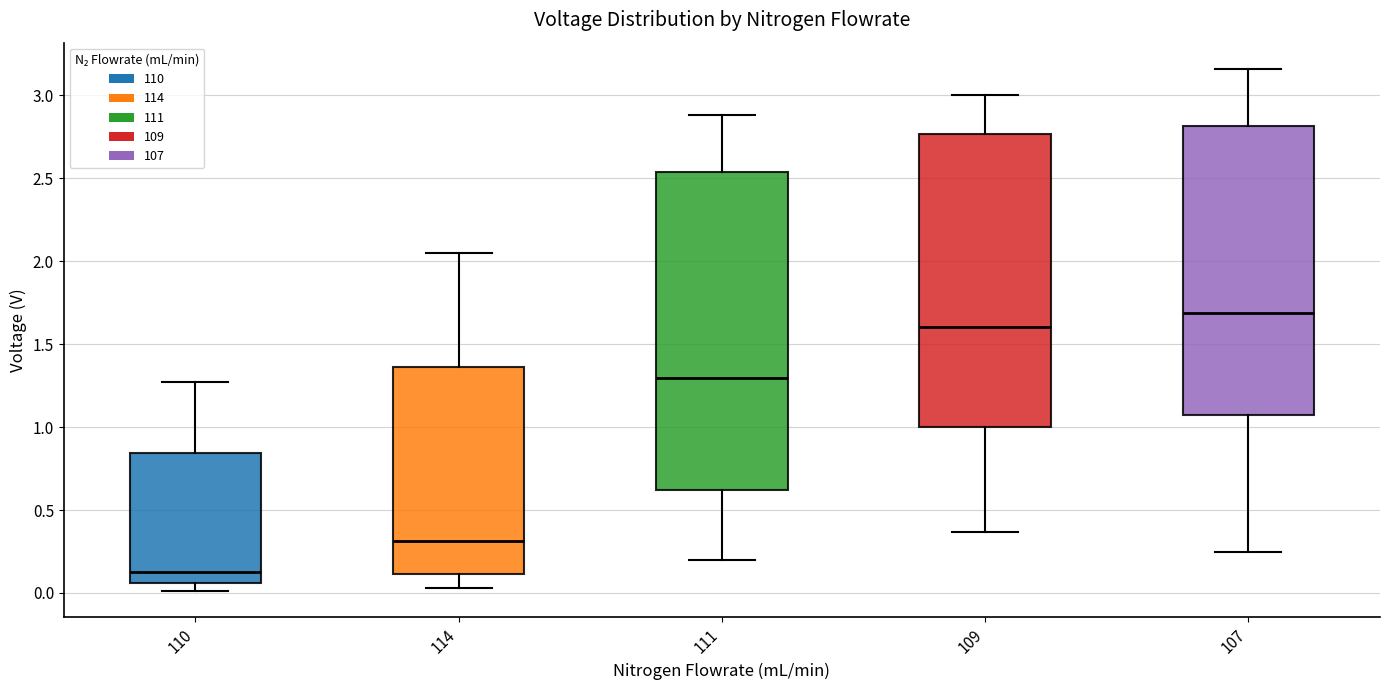

Which box's median line is the lowest?

110